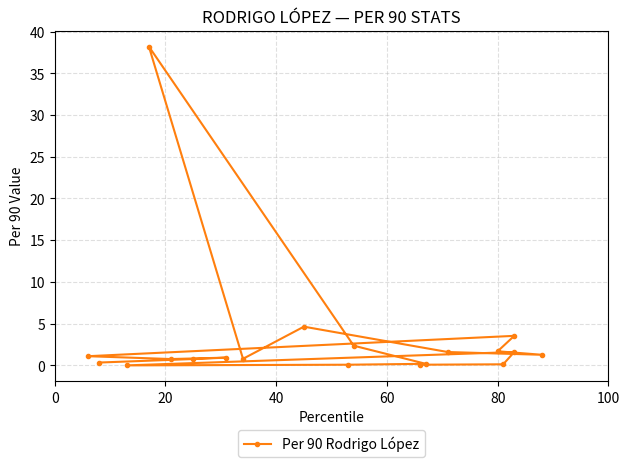

Reading right to left, what are all the values shown in this chart?

0.3	0.8	0.9	0.8	1.1	3.5	1.7	1.3	1.6	4.6	0.8	38.2	2.4	0.2	0.1	0.0	1.6	0.1	0.1